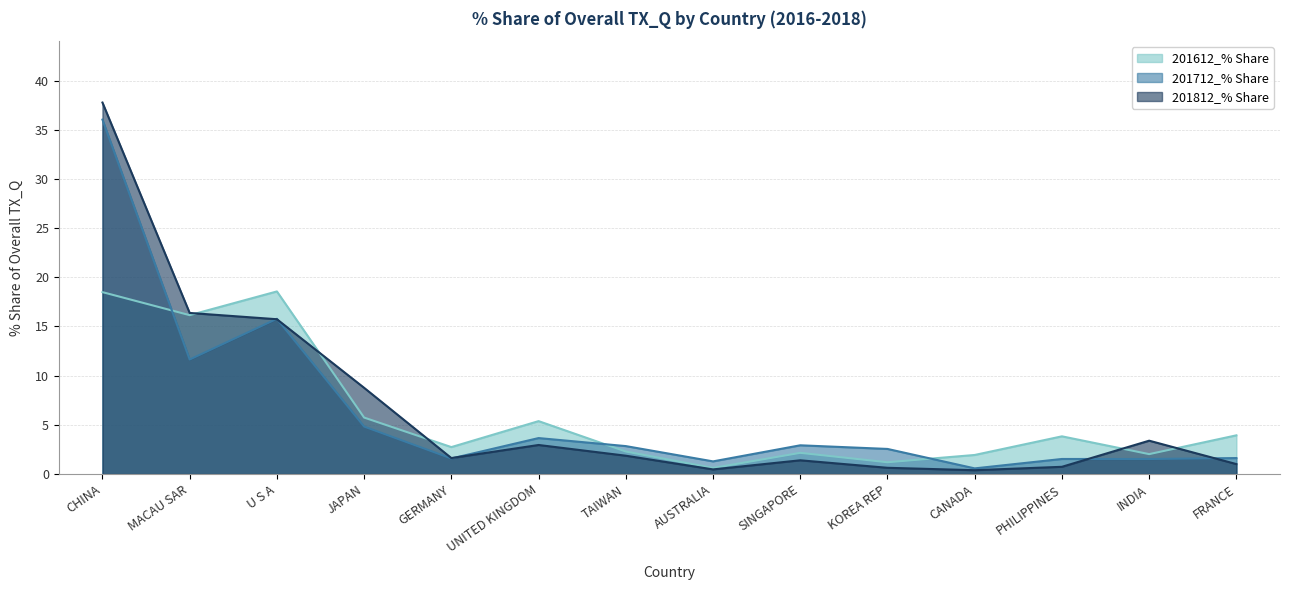

What is the difference between the maximum and minimum values in the 201712_% Share series?

35.5